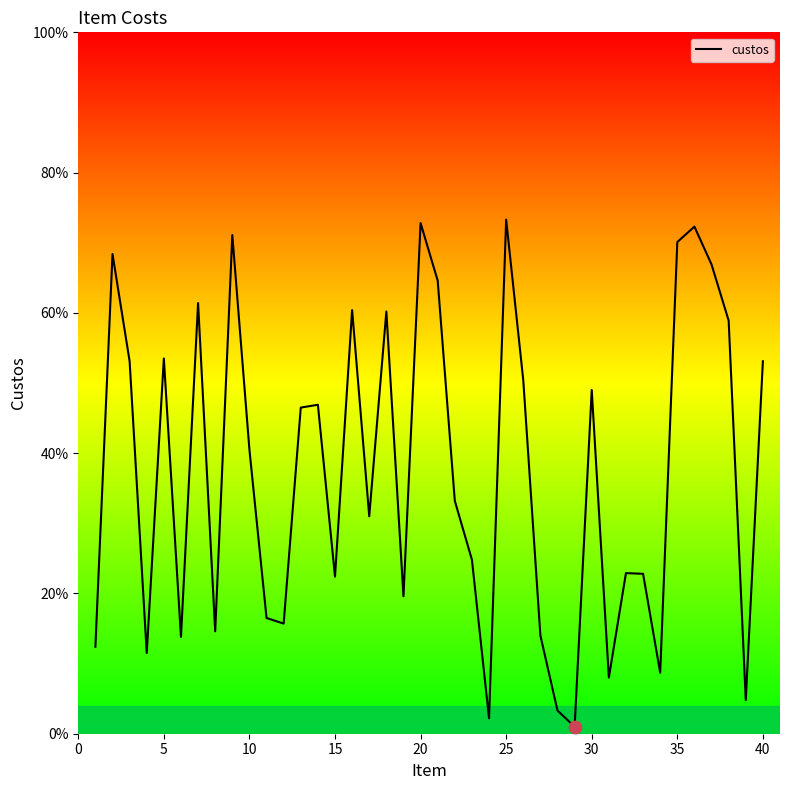

What is the maximum value shown in the chart?

73.3